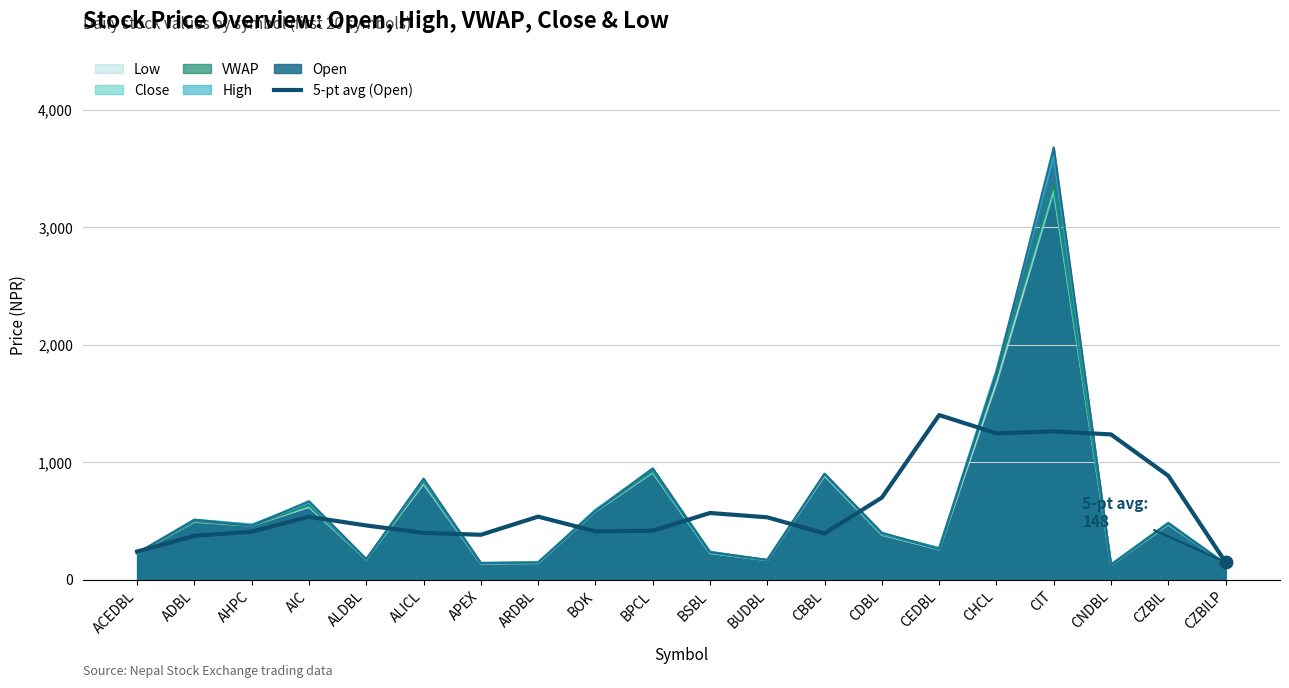

Which series has the largest range (max minus min)?

Open